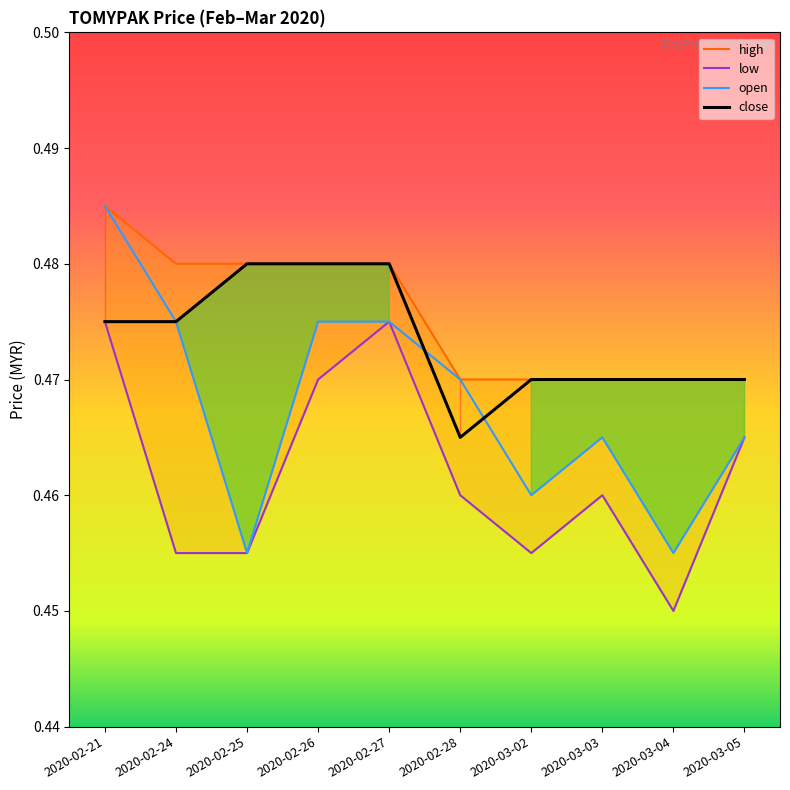

Reading right to left, transcribe all the data shown in this chart.

high: 0.5	0.5	0.5	0.5	0.5	0.5	0.5	0.5	0.5	0.5
low: 0.5	0.5	0.5	0.5	0.5	0.5	0.5	0.5	0.5	0.5
open: 0.5	0.5	0.5	0.5	0.5	0.5	0.5	0.5	0.5	0.5
close: 0.5	0.5	0.5	0.5	0.5	0.5	0.5	0.5	0.5	0.5